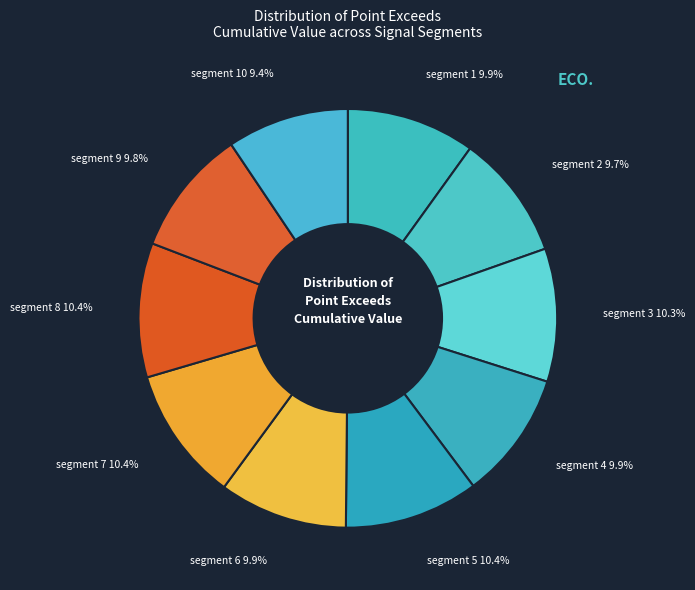

Is there a majority slice in this chart?

No